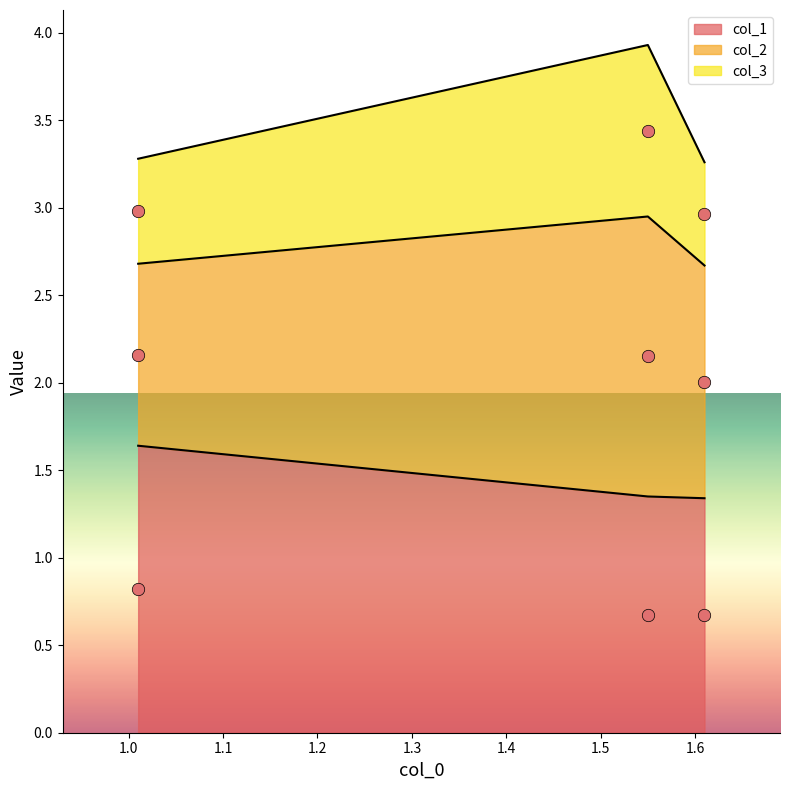

Which series has the largest Y range (max minus min)?

col_3